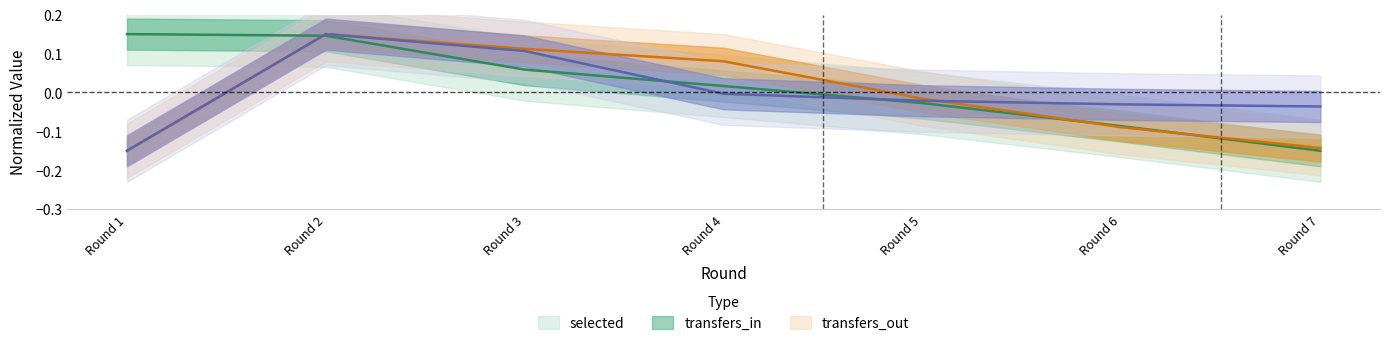

Reading left to right, what are all the values shown in this chart?

selected: 0.1	0.1	0.1	0.0	-0.0	-0.1	-0.1
transfers_in: -0.1	0.1	0.1	0.1	-0.0	-0.1	-0.1
transfers_out: -0.1	0.1	0.1	-0.0	-0.0	-0.0	-0.0